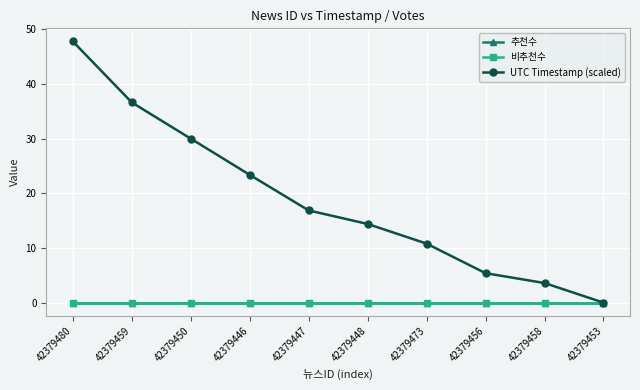

List the series in order of their peak value, highest first.

UTC Timestamp (scaled), 추천수, 비추천수